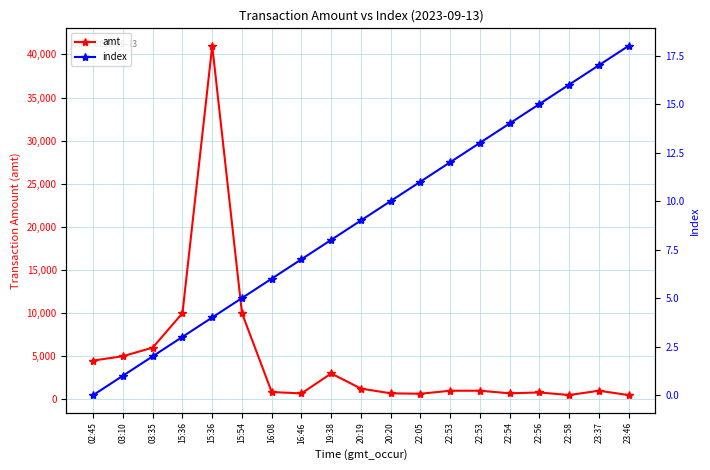

Reading left to right, list all the values displayed in this chart.

amt: 02:45=4500	03:10=5005	03:35=6000	15:36=10000	15:36=41000	15:54=10000	16:08=850	16:46=688	19:38=3000	20:19=1250	20:20=700	22:05=650	22:53=1000	22:53=1000	22:54=700	22:56=800	22:58=500	23:37=1000	23:46=495
index: 02:45=0	03:10=1	03:35=2	15:36=3	15:36=4	15:54=5	16:08=6	16:46=7	19:38=8	20:19=9	20:20=10	22:05=11	22:53=12	22:53=13	22:54=14	22:56=15	22:58=16	23:37=17	23:46=18